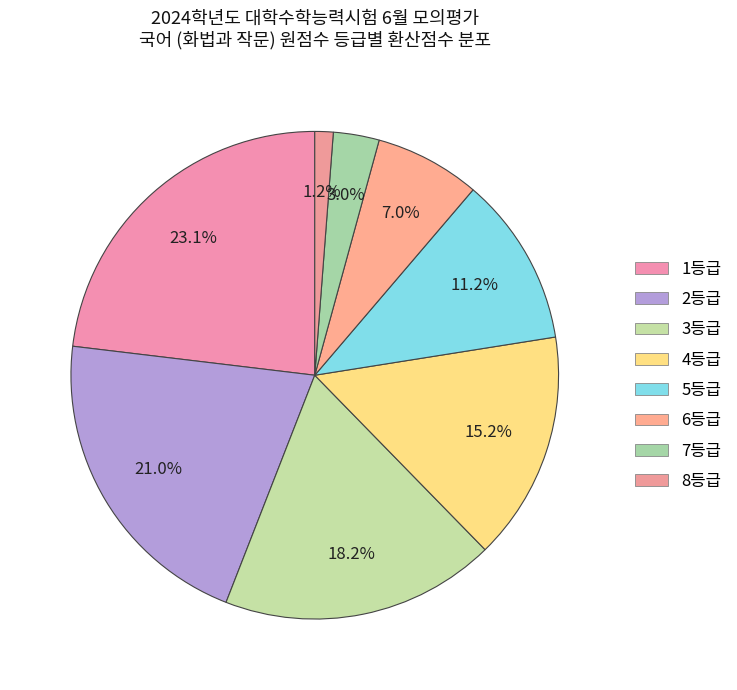

To the nearest percent, what percentage of the pie is 4등급?

15%